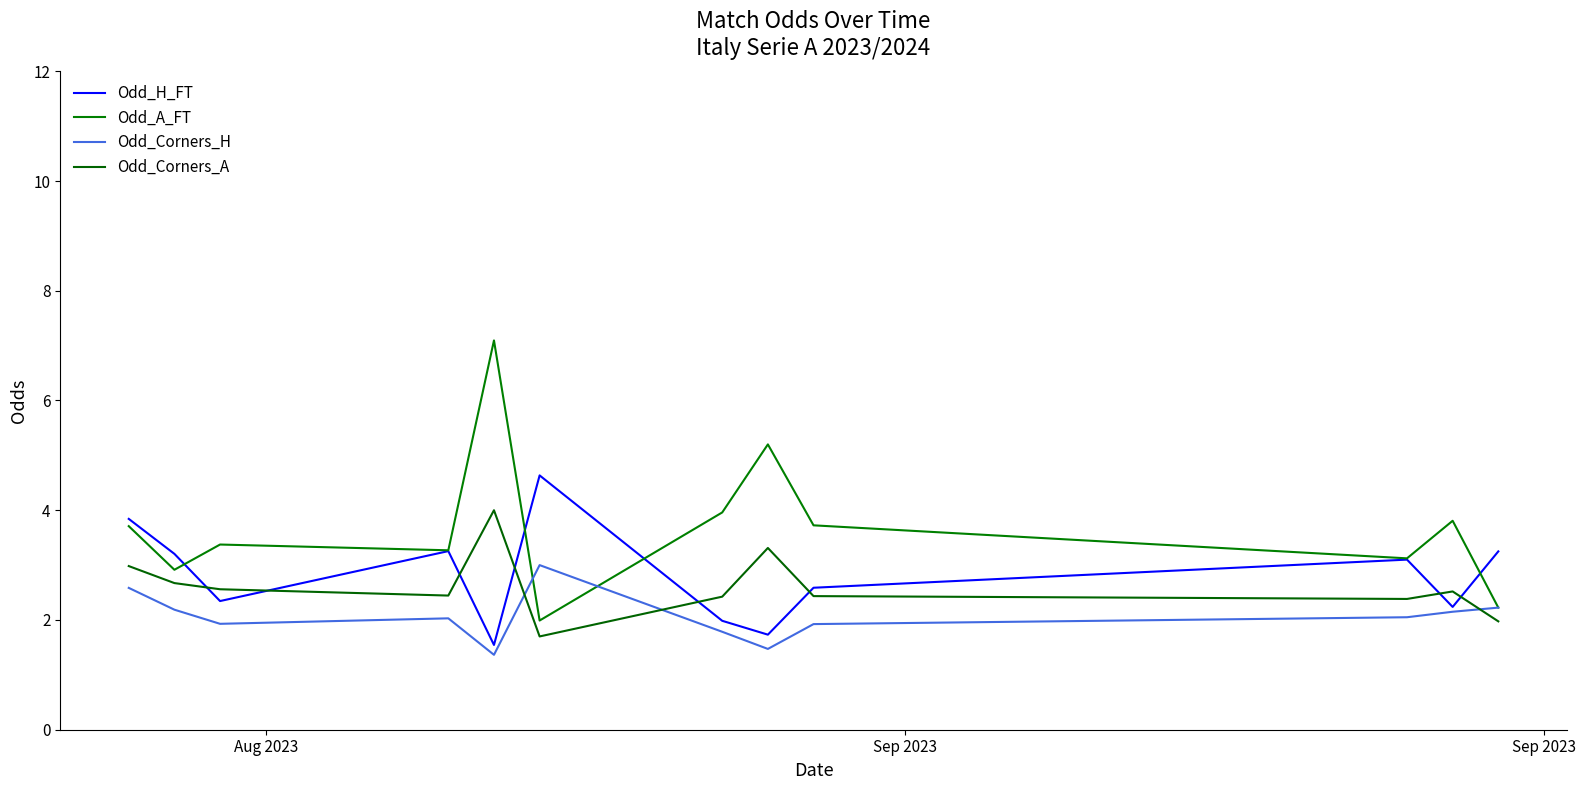

How many lines are shown in the chart?

4